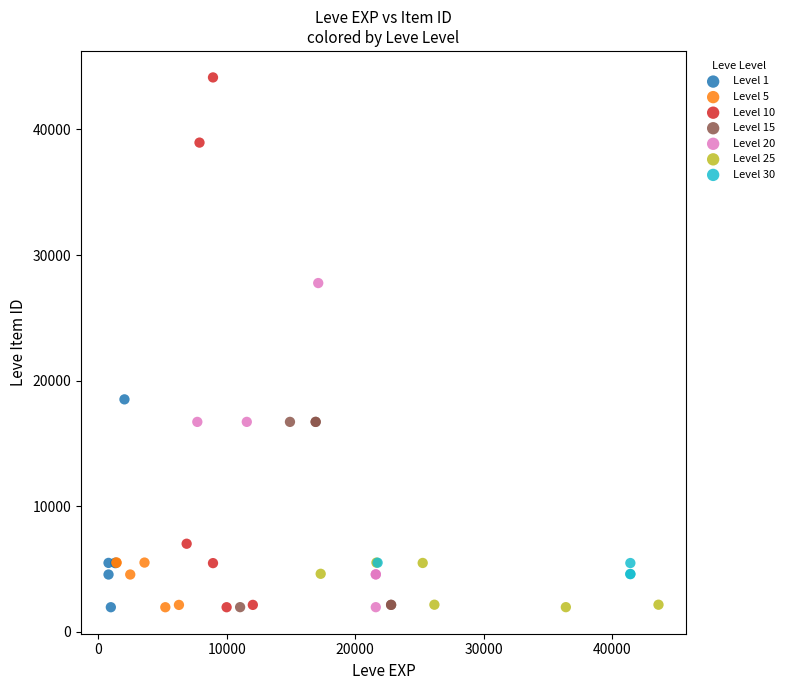

Which series has the widest spread of Y values?

Level 10